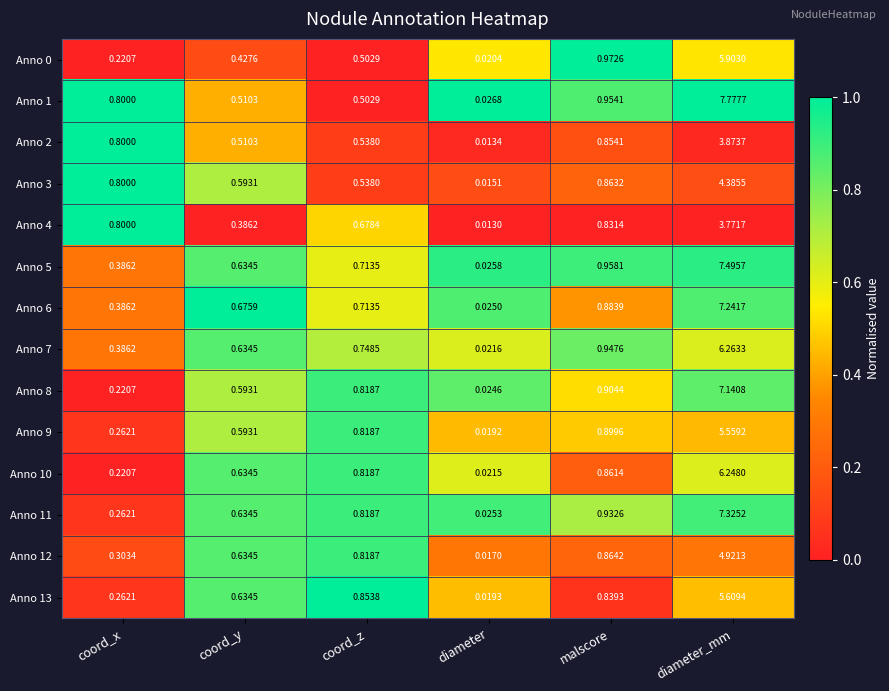

What is the greatest value displayed?

7.8